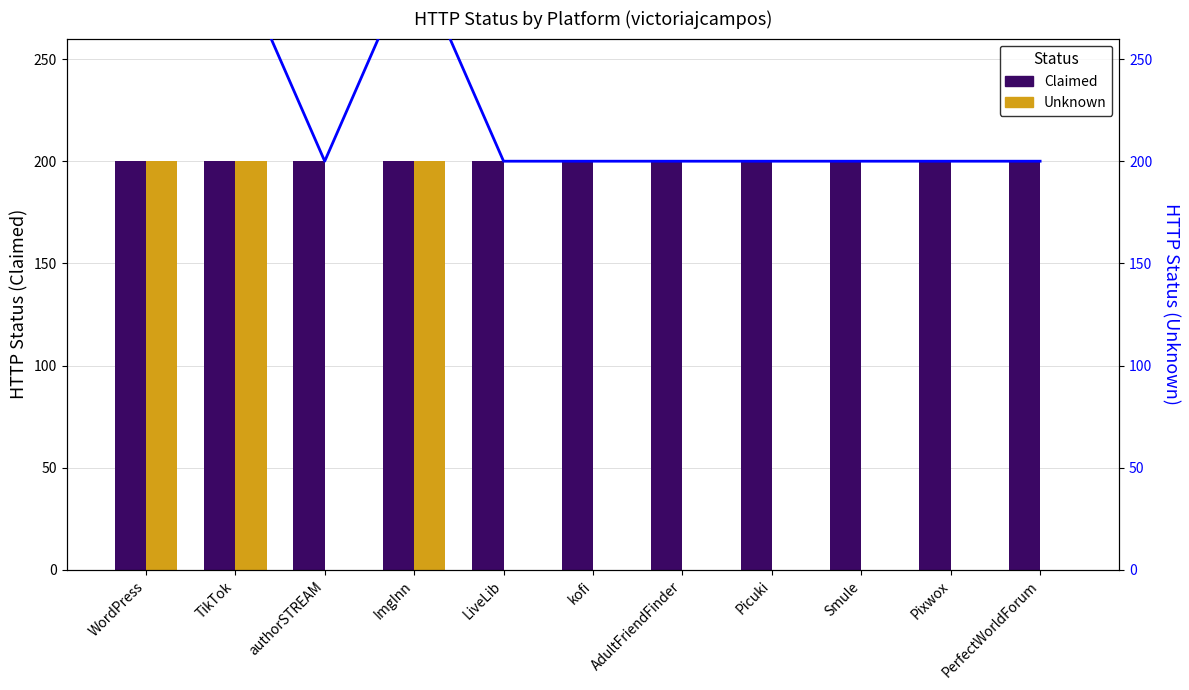

Count the number of categories in the chart.

11